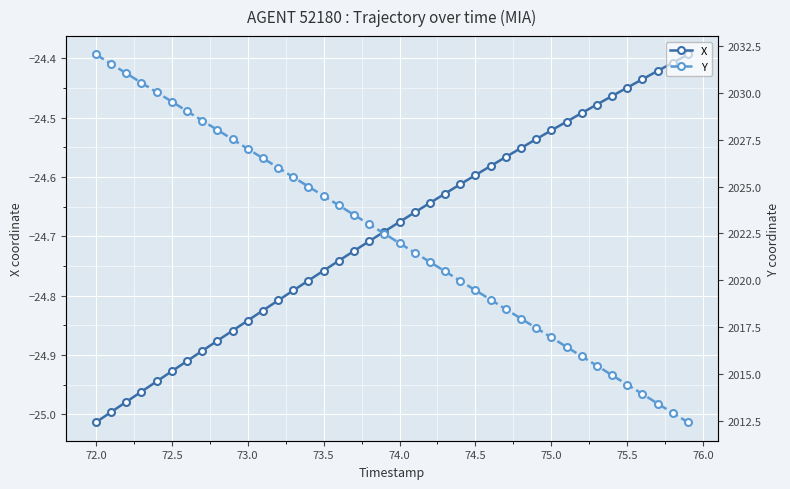

What is the minimum value for X?

-25.0